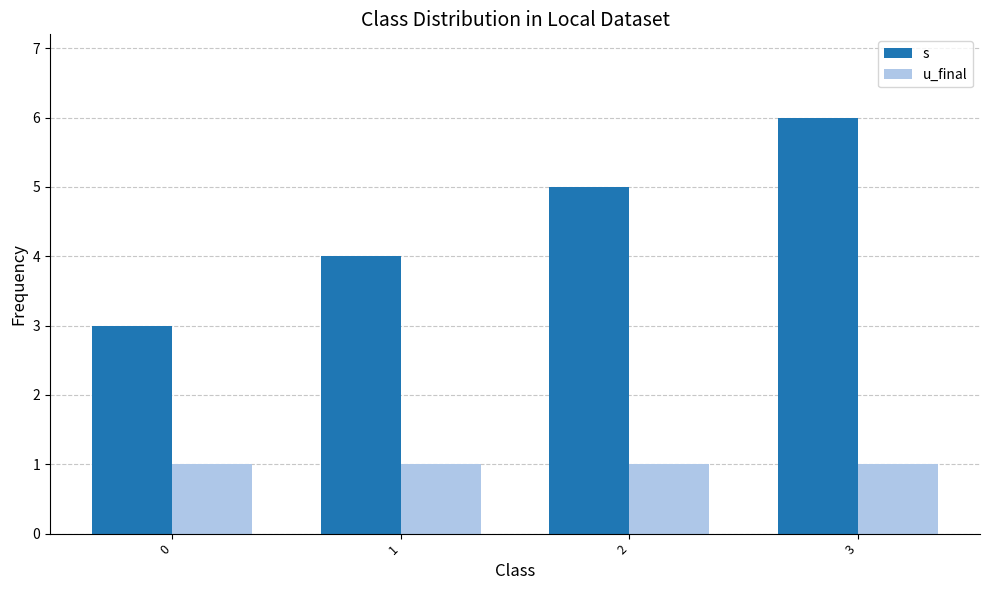

What is the approximate value of s at 0?

3